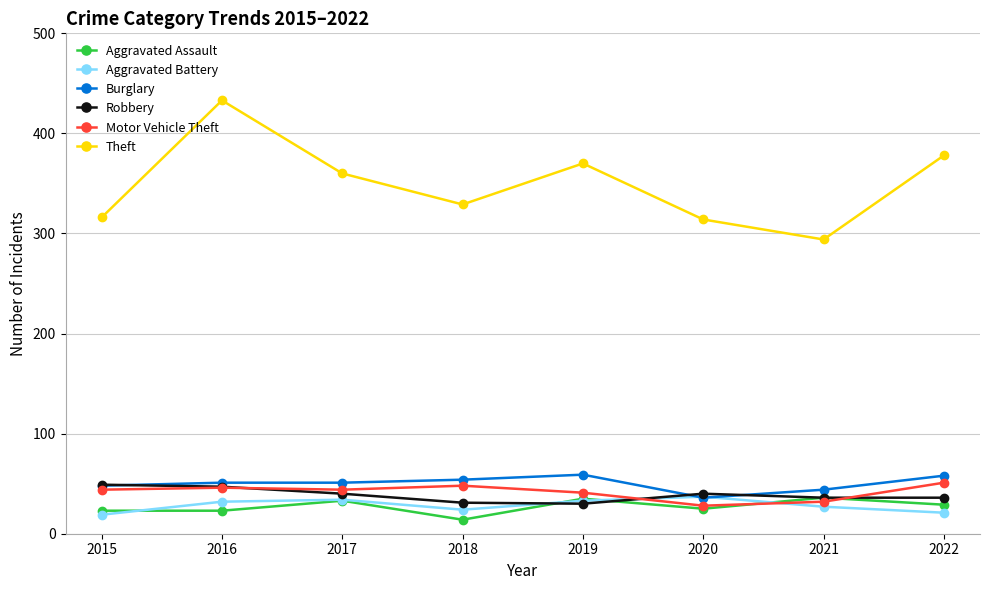

True or false: Robbery and Motor Vehicle Theft cross at least once.

True